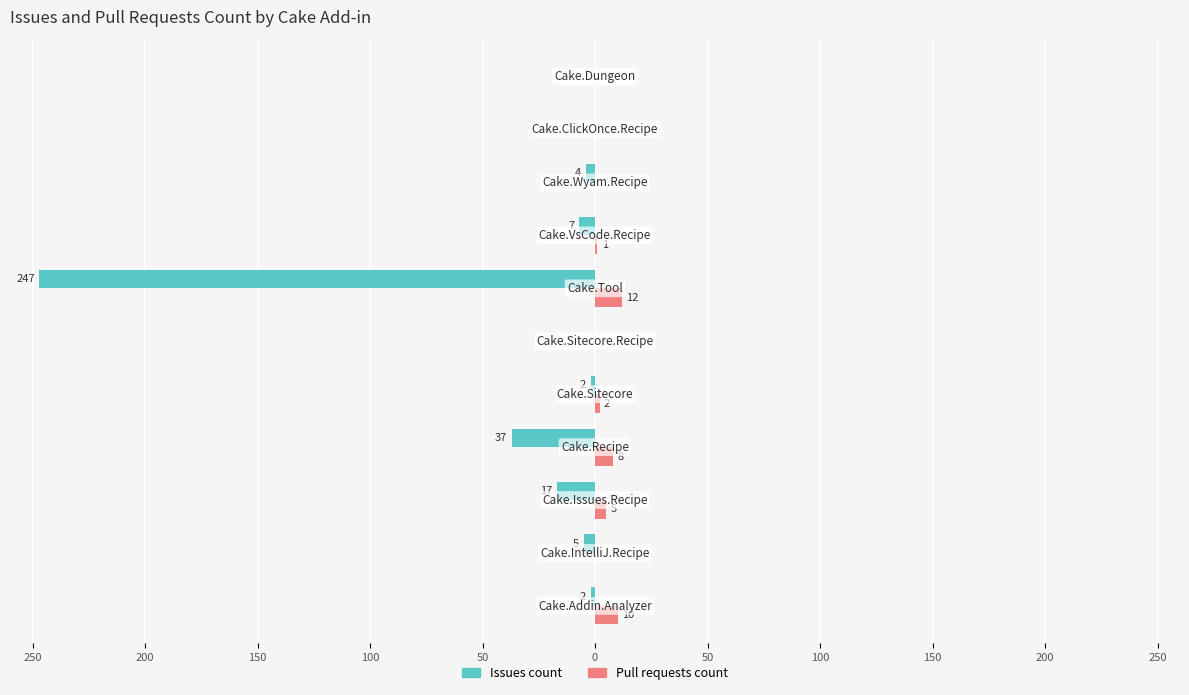

Which series has the largest range (max minus min)?

Issues count